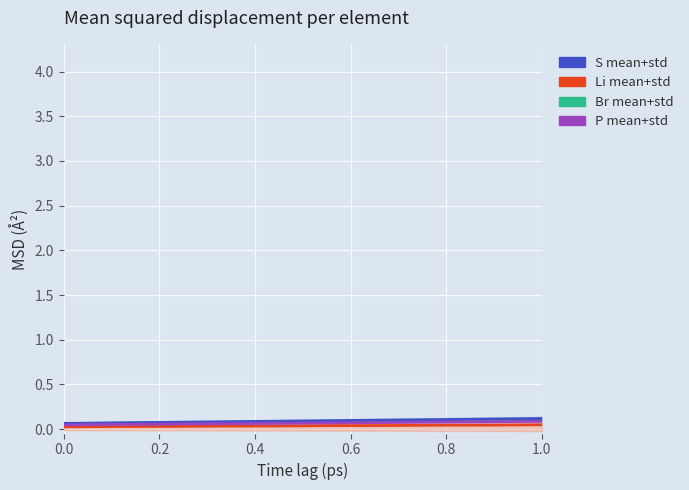

The value of S mean+std at 0.6 is 0.1. True or false?

True